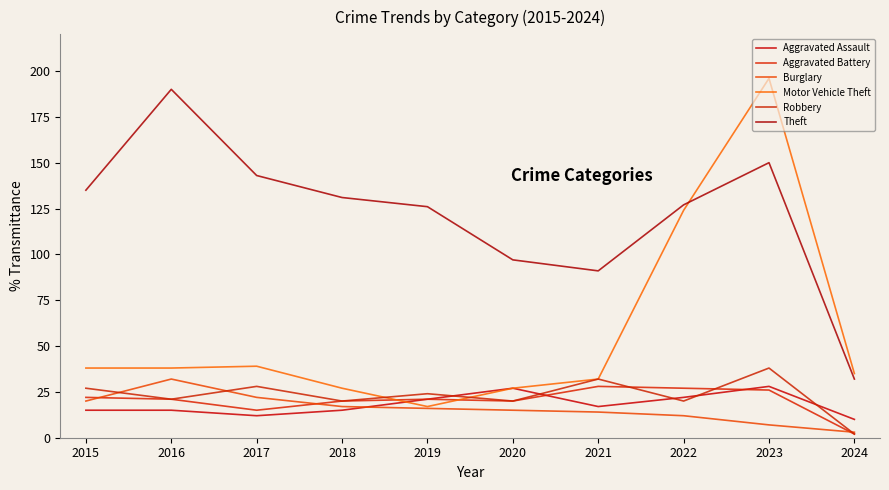

Between which two adjacent categories do Aggravated Assault and Burglary first intersect?

2018 and 2019